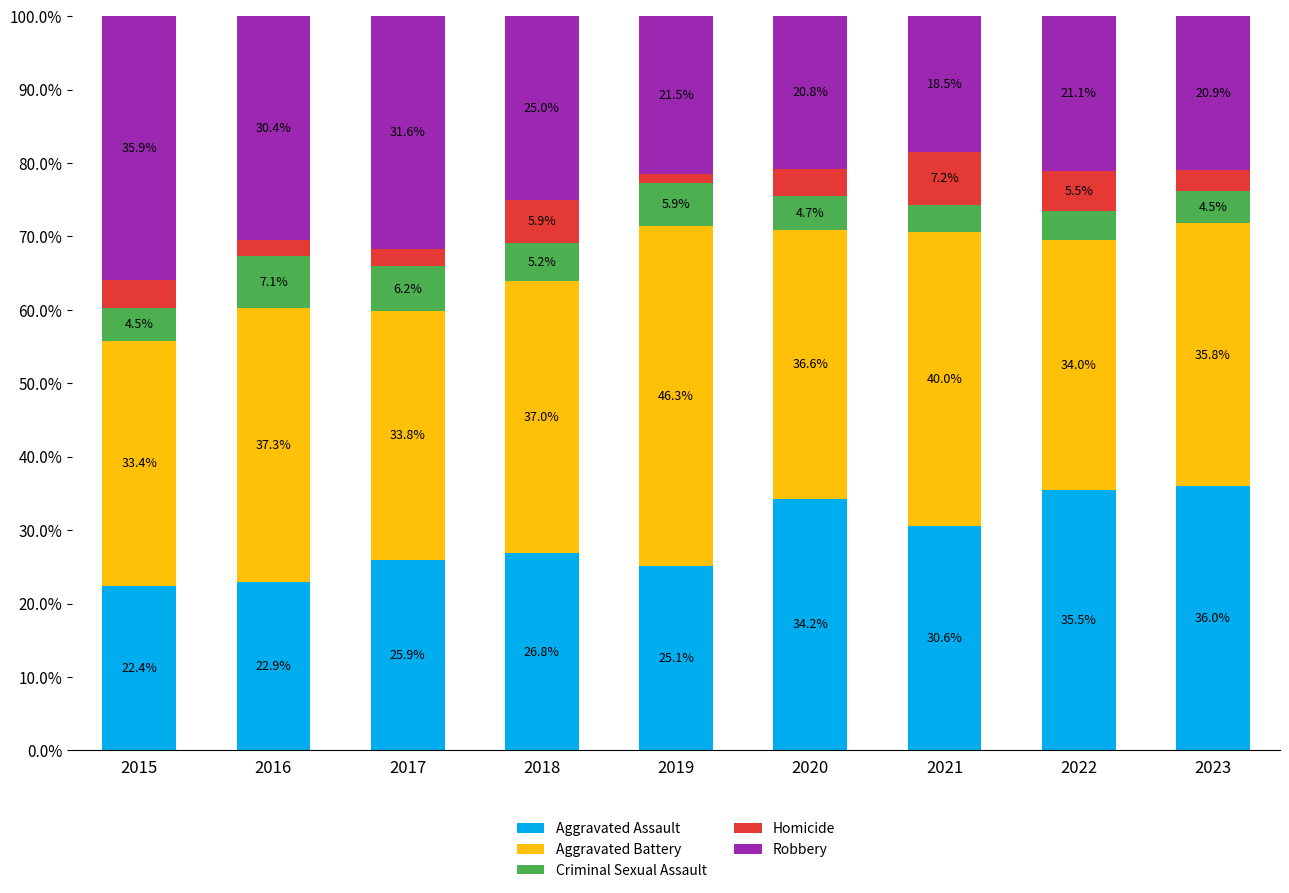

What is the total value across all series at 2019?

100.0